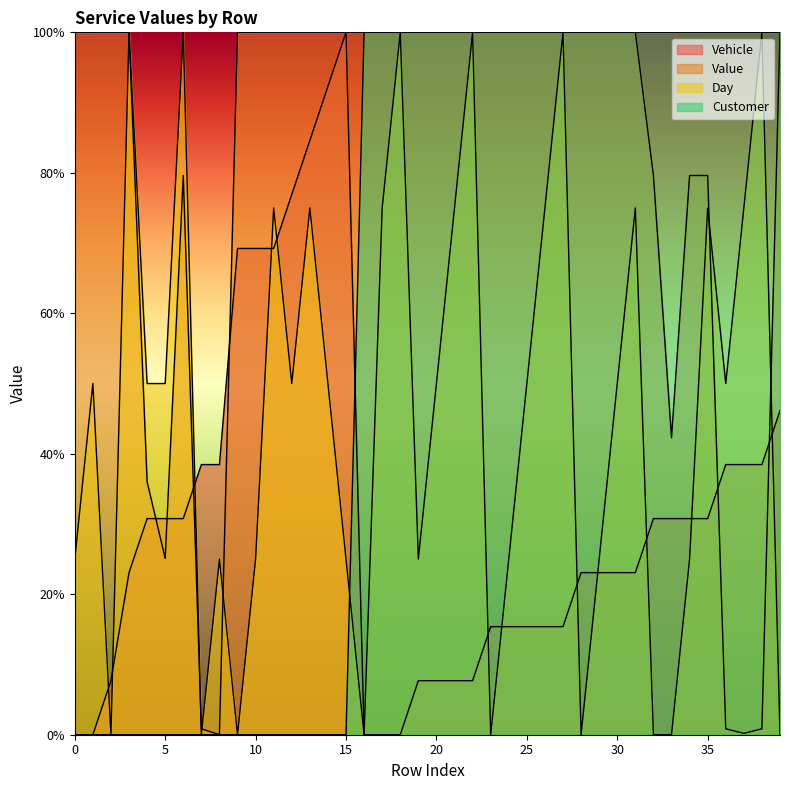

Rank the series by their maximum value, from highest to lowest.

Vehicle, Value, Day, Customer